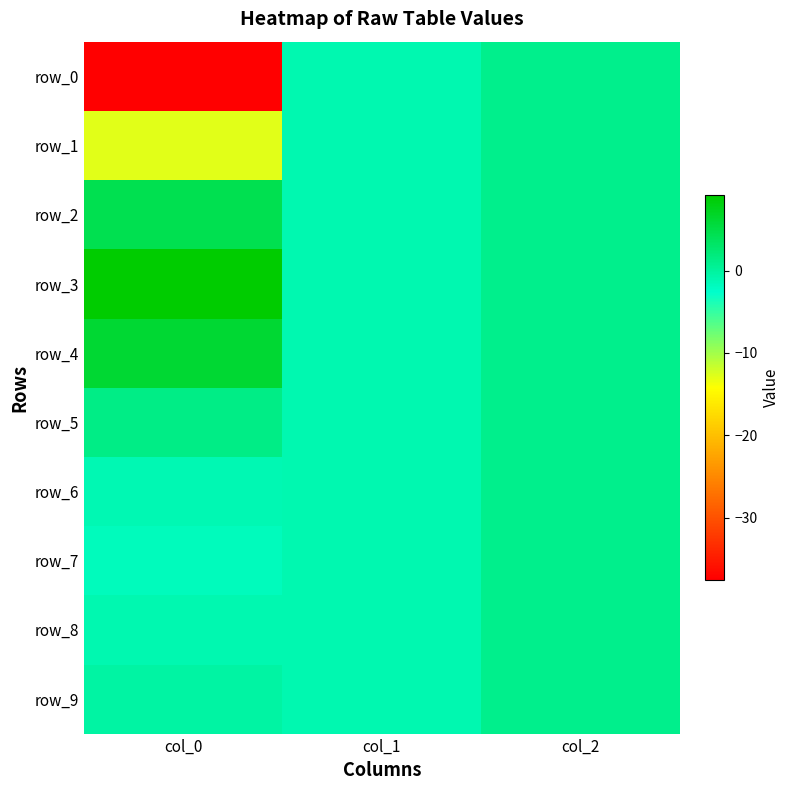

Which series has the widest spread of values?

row_0